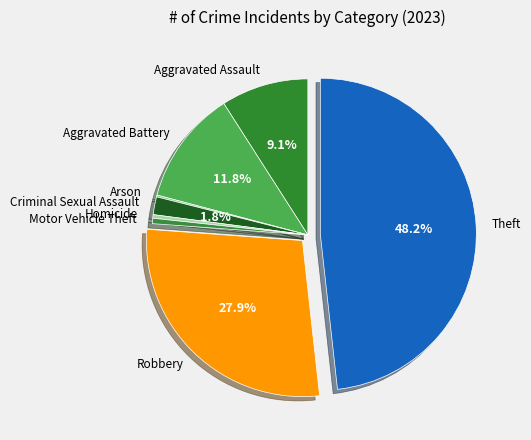

To the nearest percent, what portion does Aggravated Assault represent?

9%